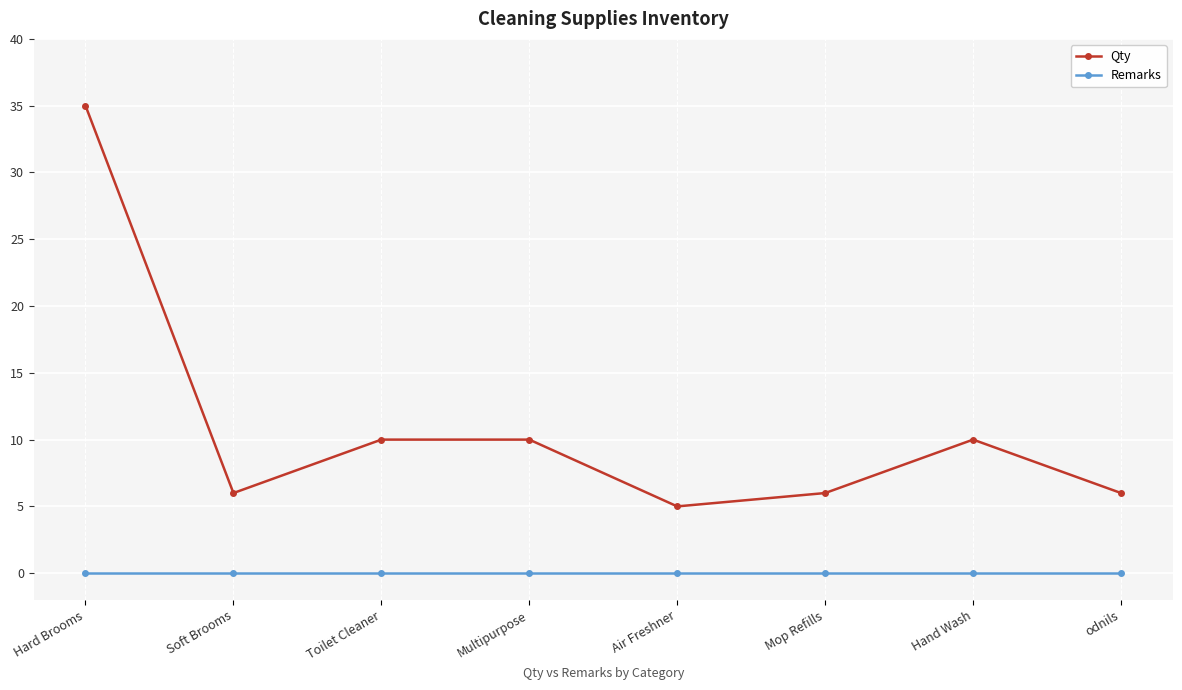

True or false: Qty and Remarks cross at least once.

False